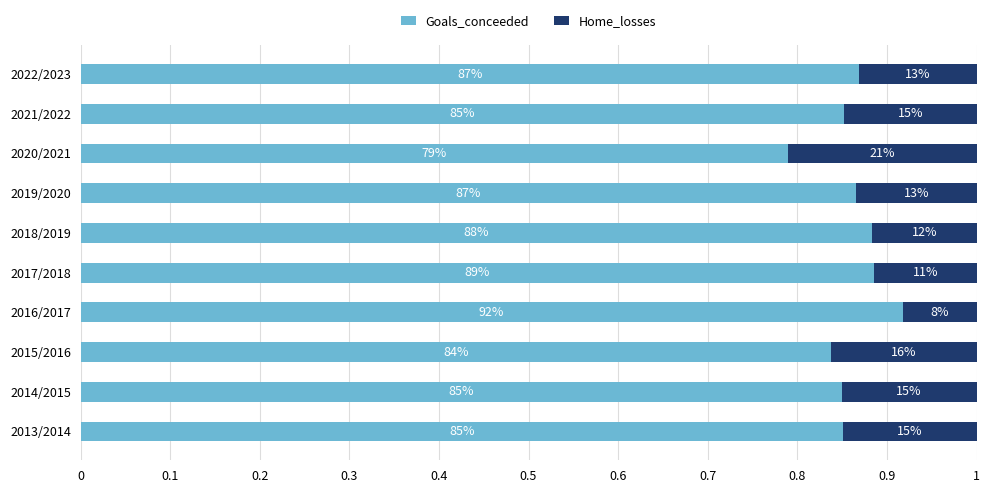

What is the sum of all Goals_conceeded values?

8.6